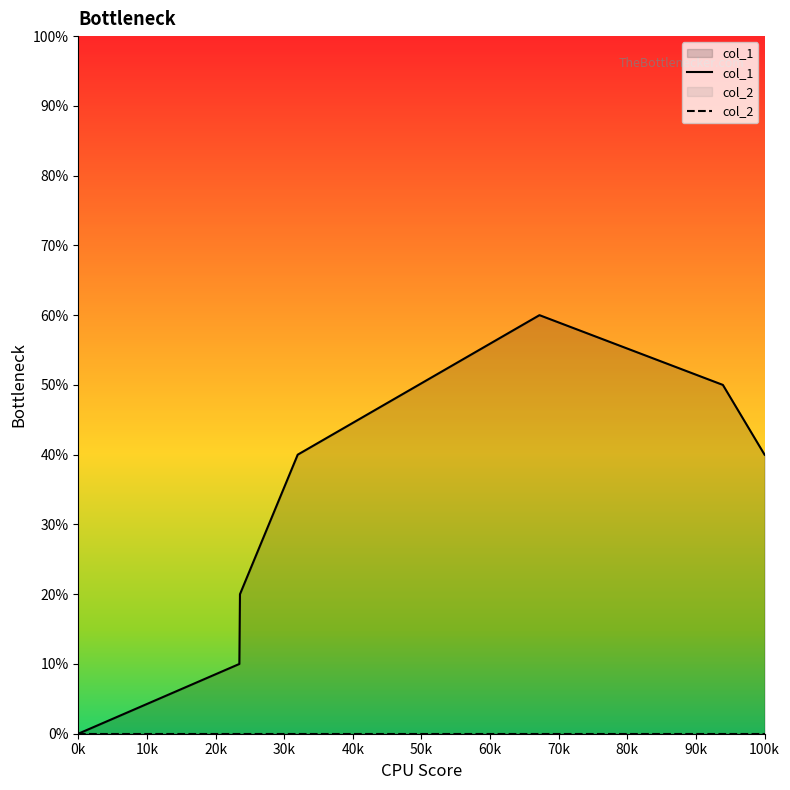

What is the label of the 4th point from the right?

30k